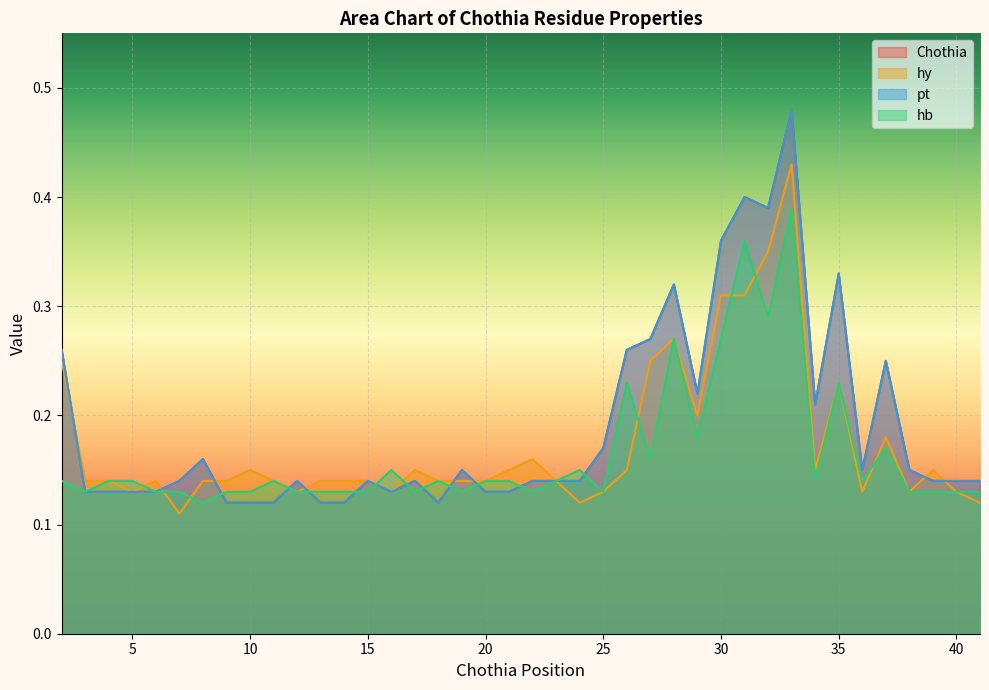

The hb series shows 0.4 at 28. True or false?

False